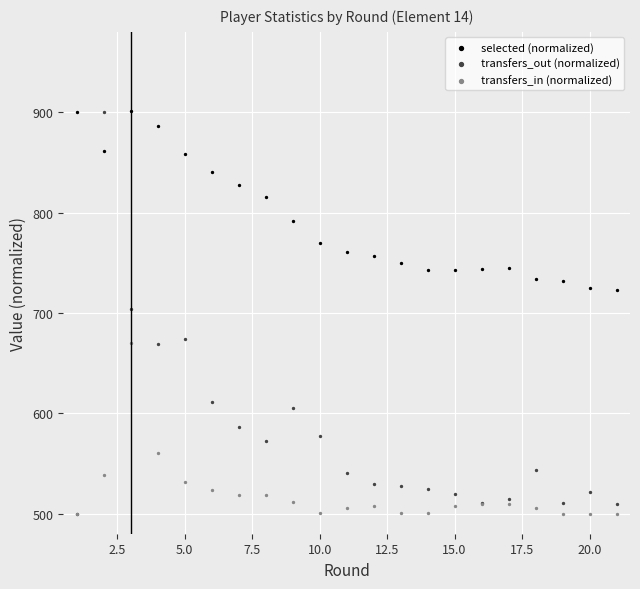

What are all the series names shown in the legend?

selected (normalized), transfers_out (normalized), transfers_in (normalized)